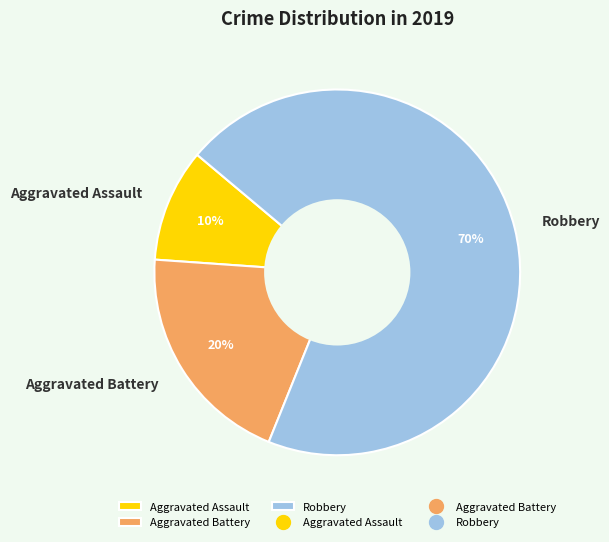

Count the number of slices in the pie.

3